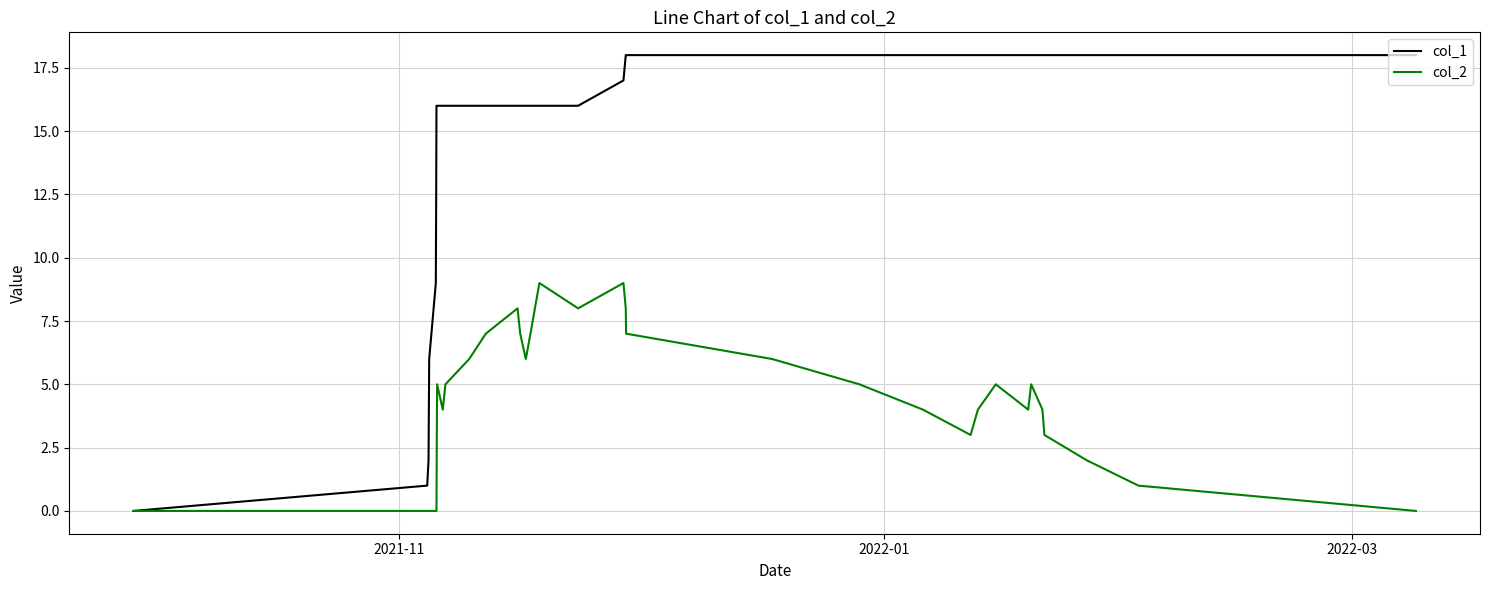

List the series in order of their overall mean, highest first.

col_1, col_2